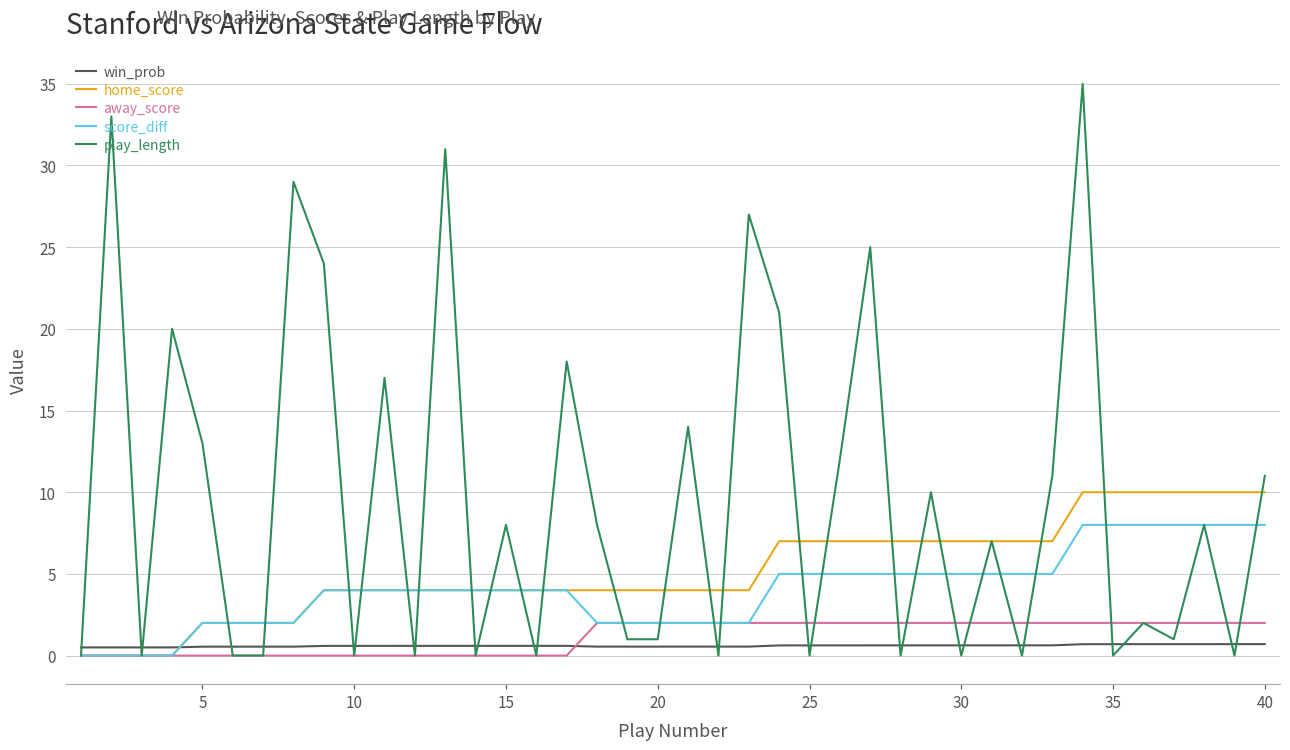

What is the greatest value displayed?

35.0